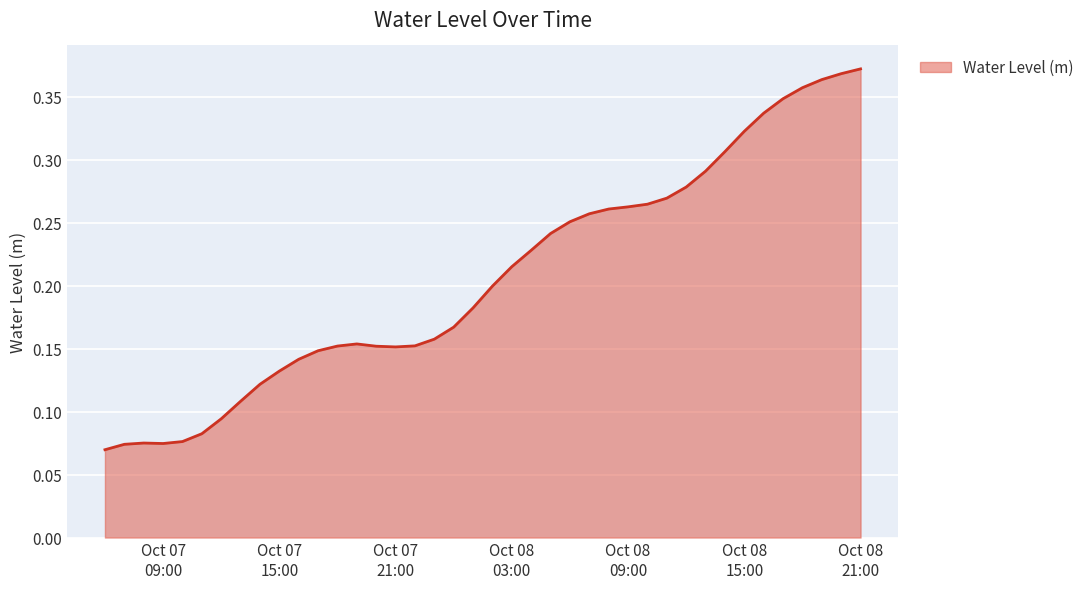

Does the chart display data point markers on the line(s)?

No